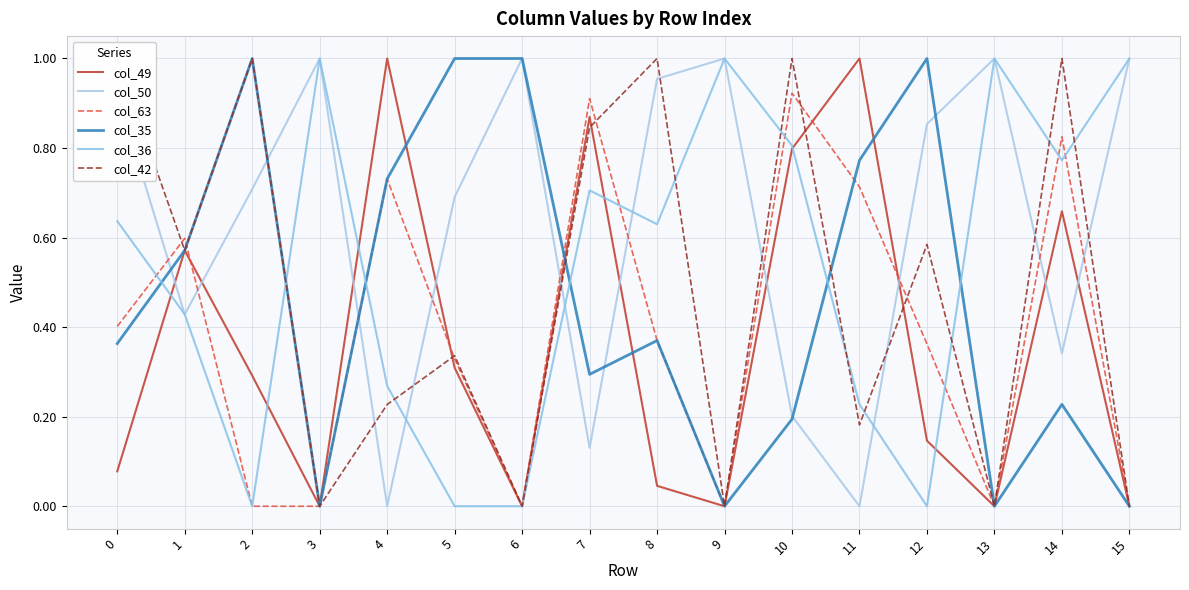

Which category has the lowest value in the col_35 series?

3